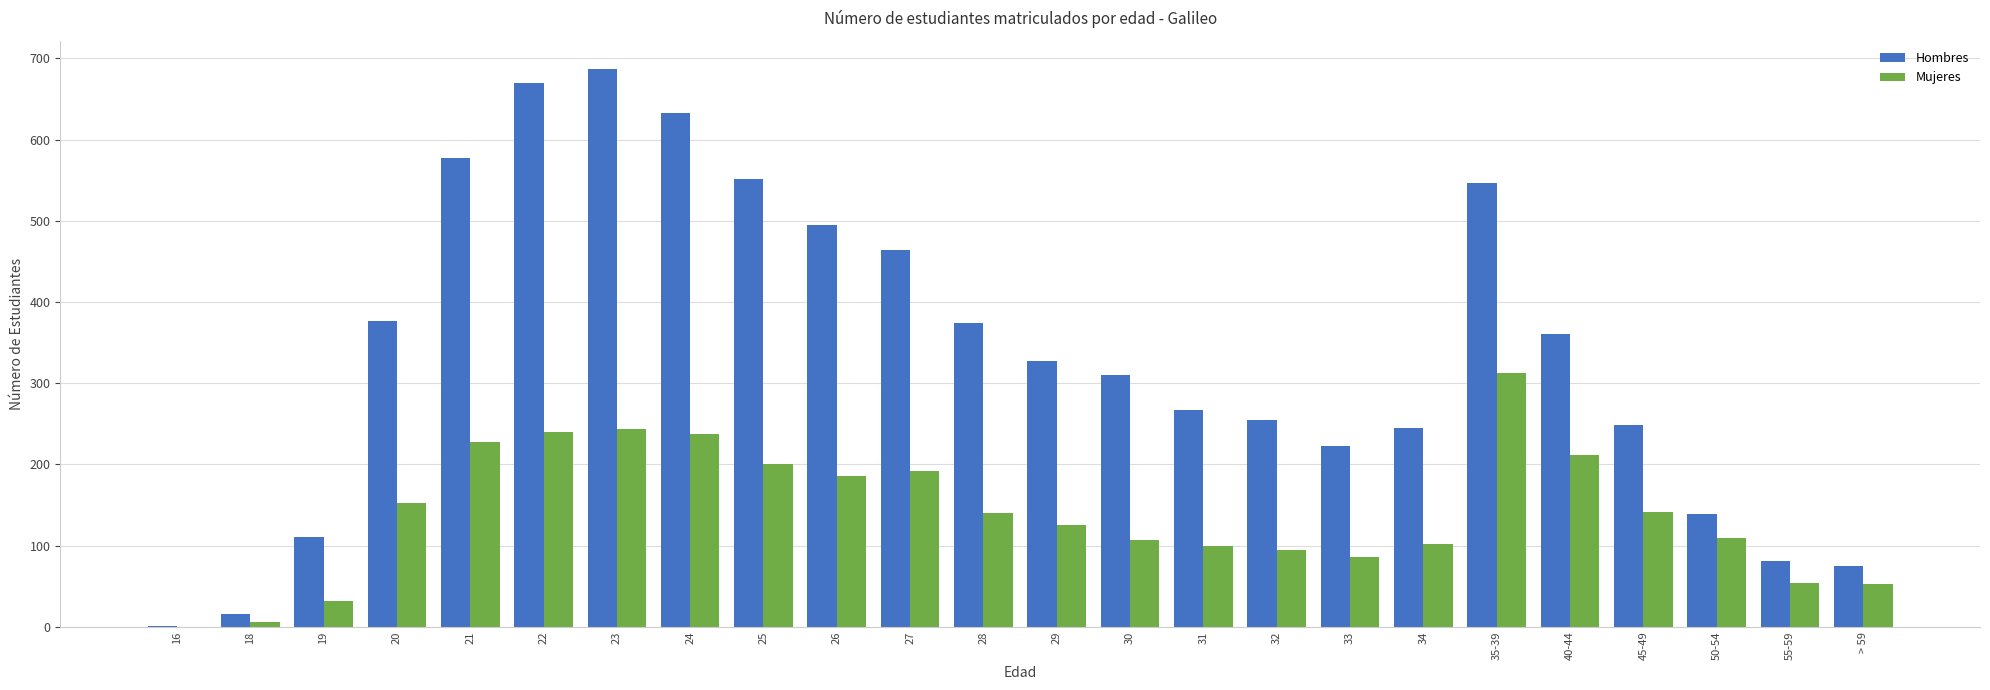

The Mujeres series shows 404 at 21. True or false?

False